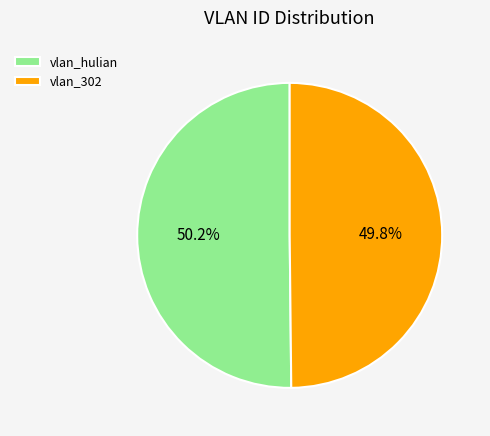

Combined, what portion of the pie is vlan_302 and vlan_hulian?

100.0%